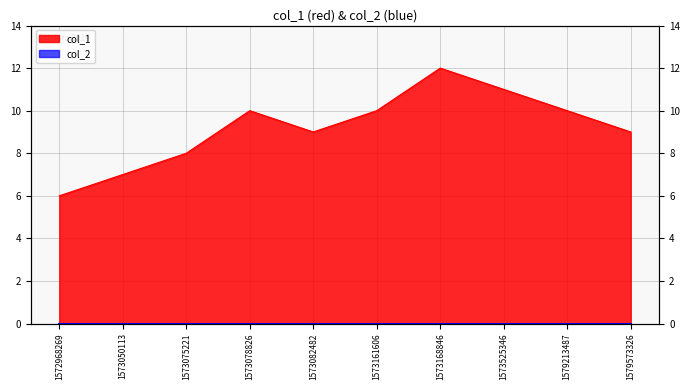

How many values exceed 10?

2